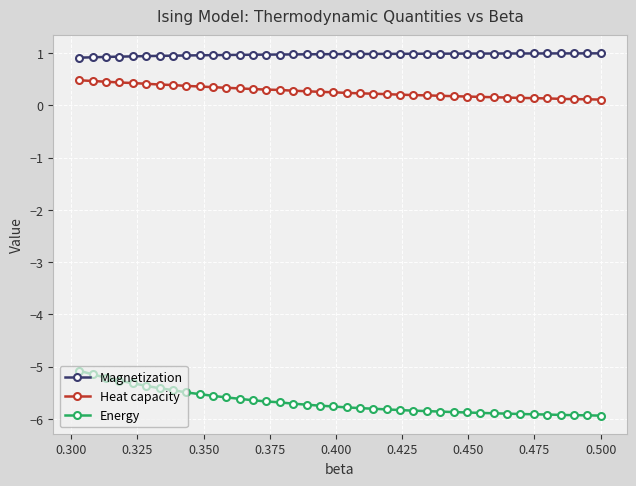

How many data points does each series have?

40